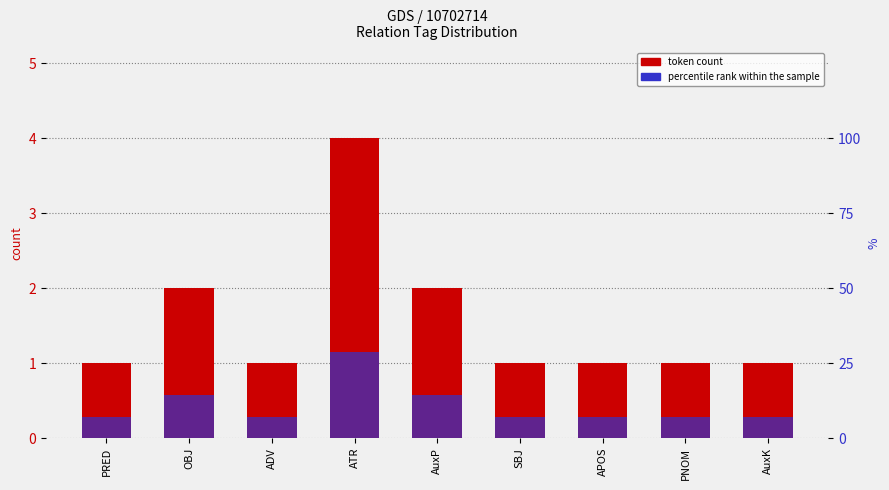

Which category has the highest value in the percentile rank within the sample series?

ATR